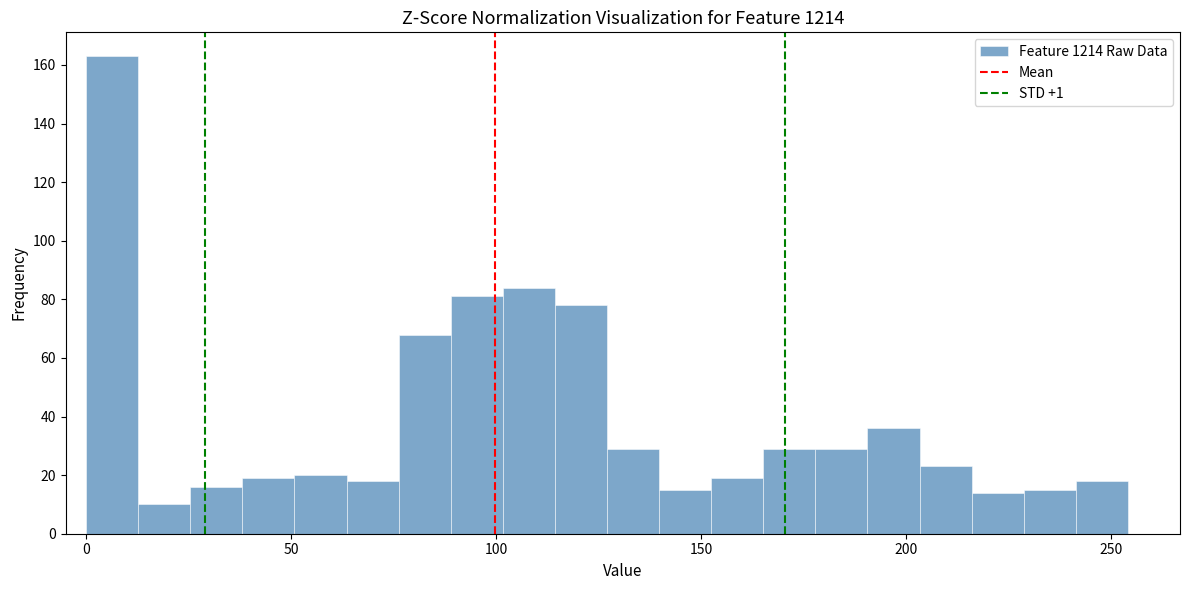

Around what value on the x-axis is the tallest bar? Give the approximate position of its centre, as read against the axis.

5